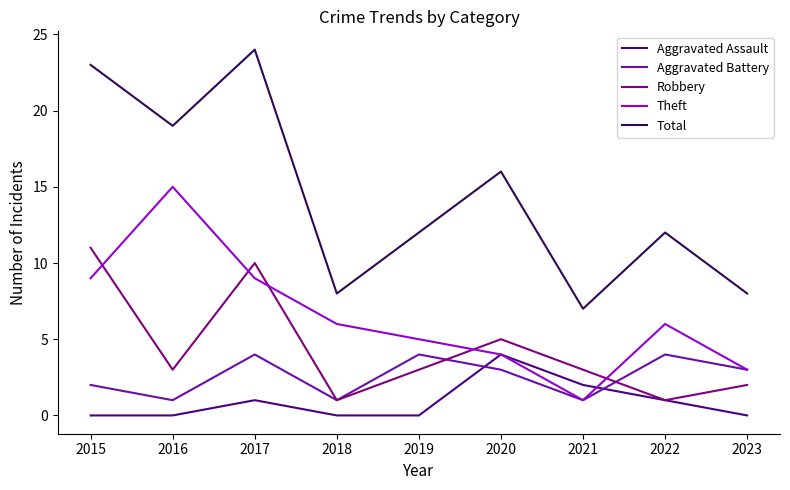

What is the spread (max minus min) of values at 2015?

23